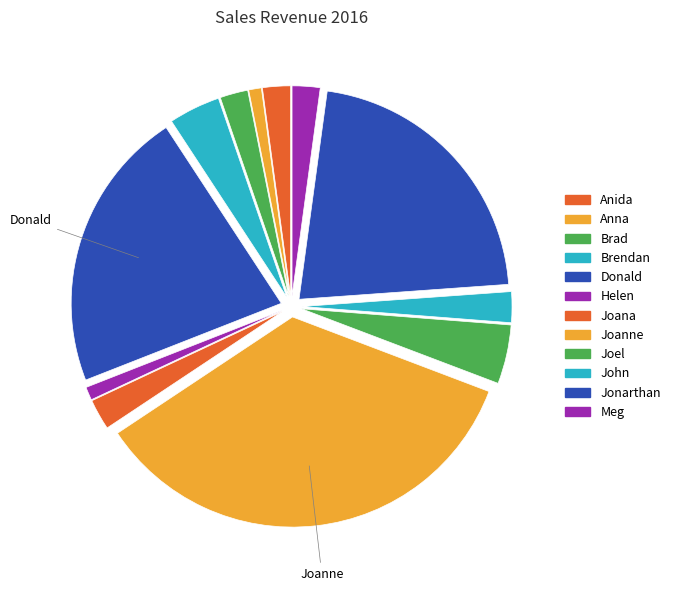

What is the change in value from Joel to Meg?

-888951